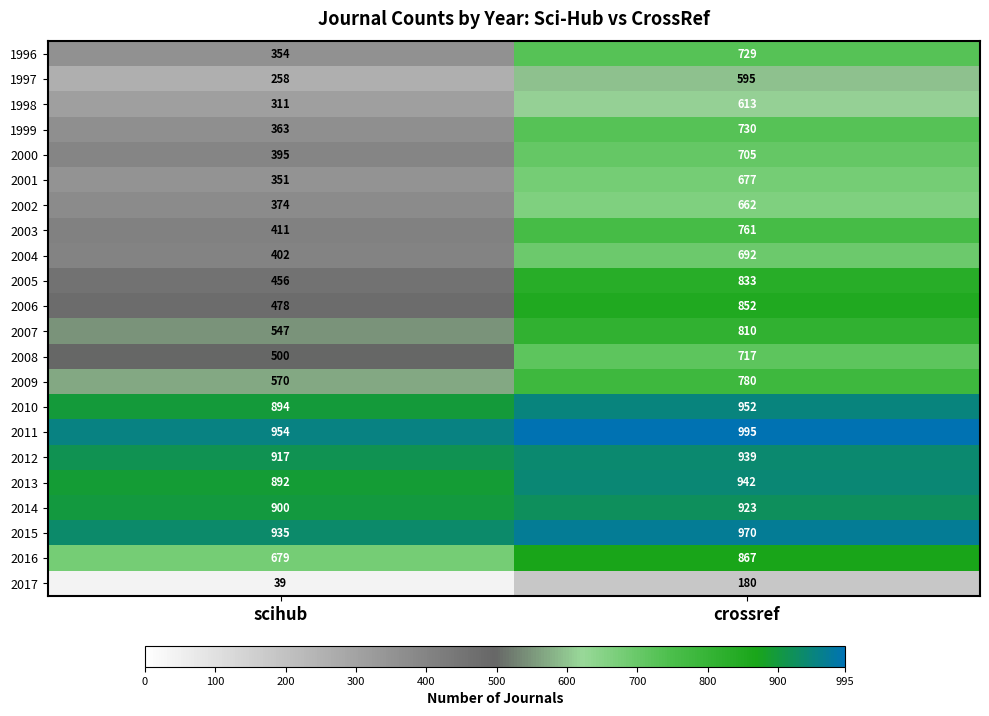

Rank the series at scihub from highest to lowest value.

2011, 2015, 2012, 2014, 2010, 2013, 2016, 2009, 2007, 2008, 2006, 2005, 2003, 2004, 2000, 2002, 1999, 1996, 2001, 1998, 1997, 2017